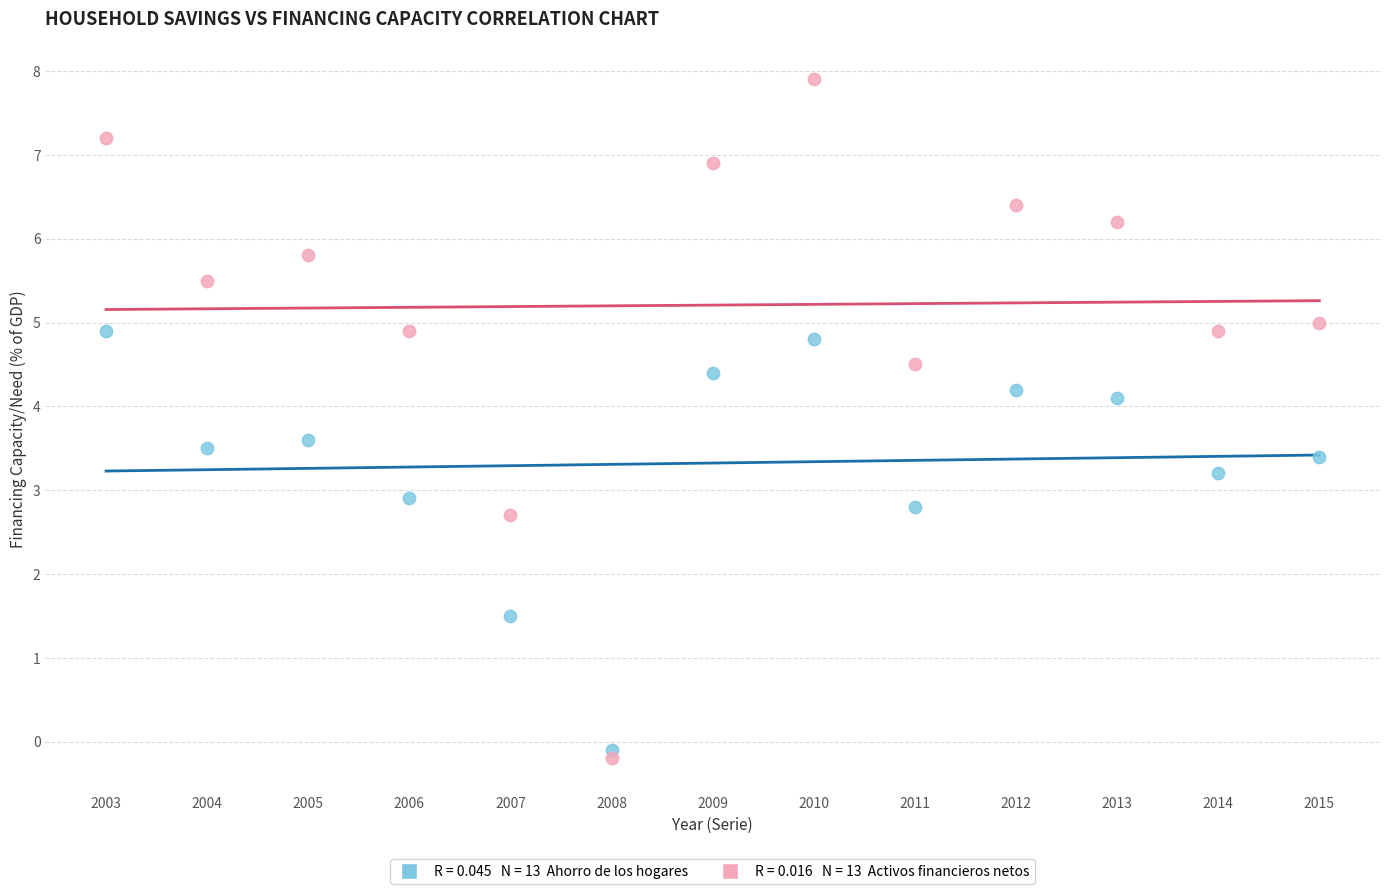

Across all data points, what is the range of Y values (max minus min)?

8.1